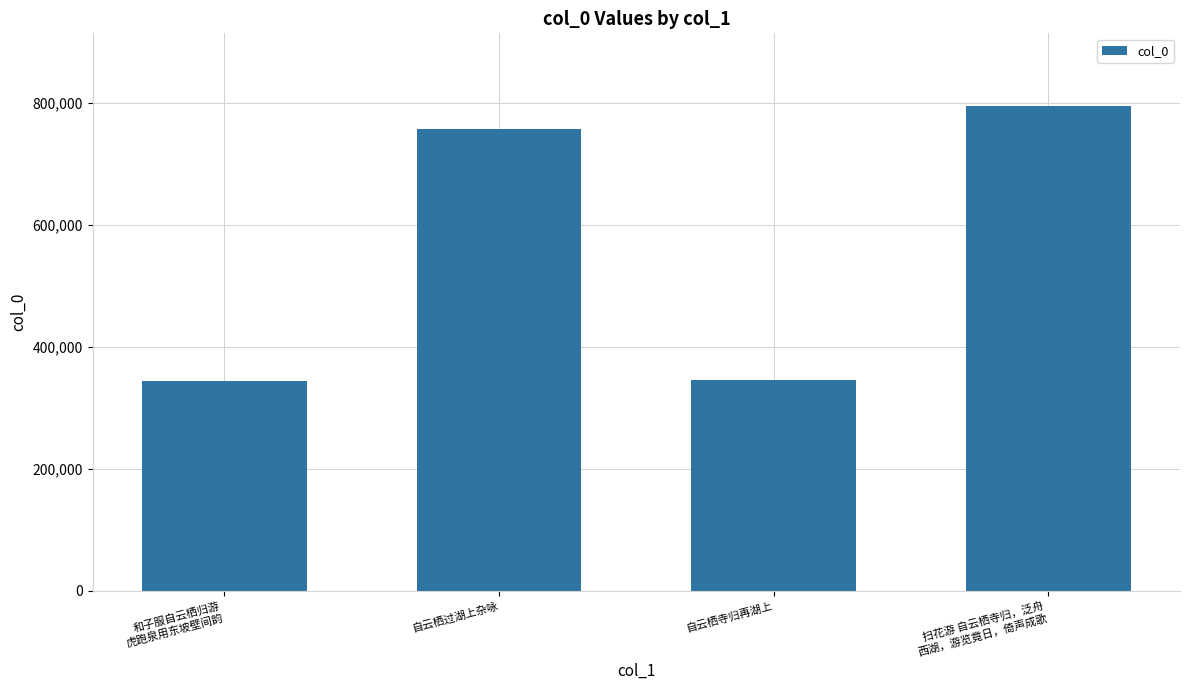

What is the smallest value displayed?

343829